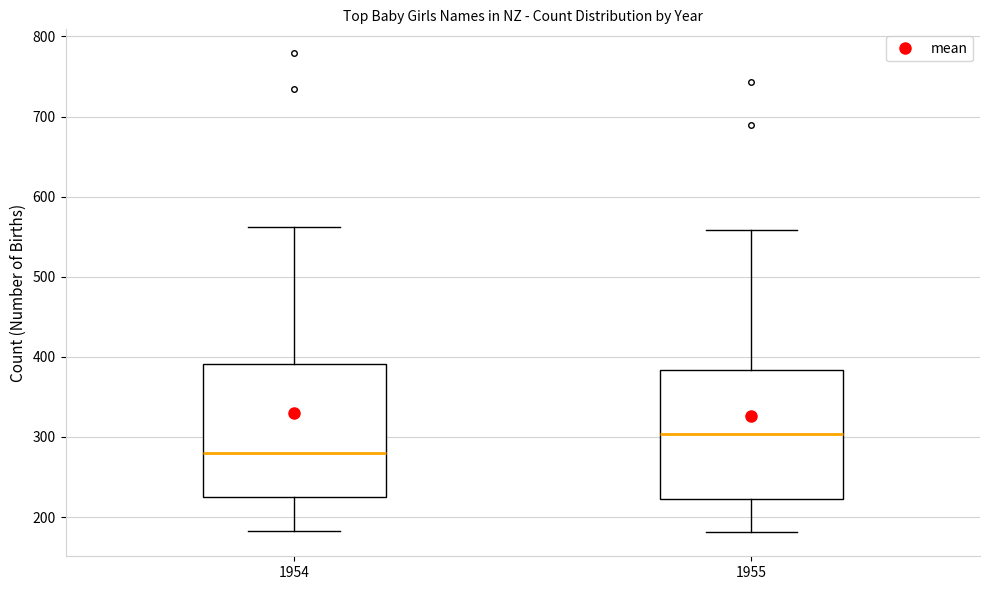

Reading left to right, read every box against the y-axis: the position of its median line, the range the box covers, and the ends of its whiskers. The values are not printed on the chart, so give them approximately, as read against the axis.

1954: median 280, box 230 to 390, whiskers 180 to 560
1955: median 300, box 220 to 380, whiskers 180 to 560